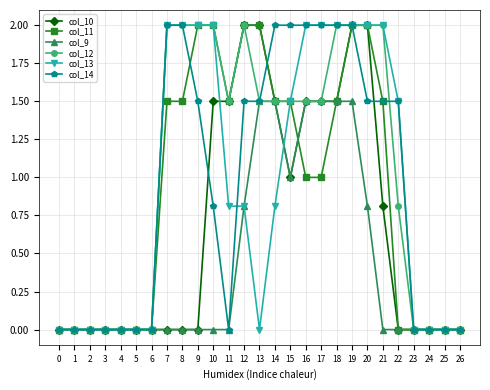

Which series has the largest total across all categories?

col_12